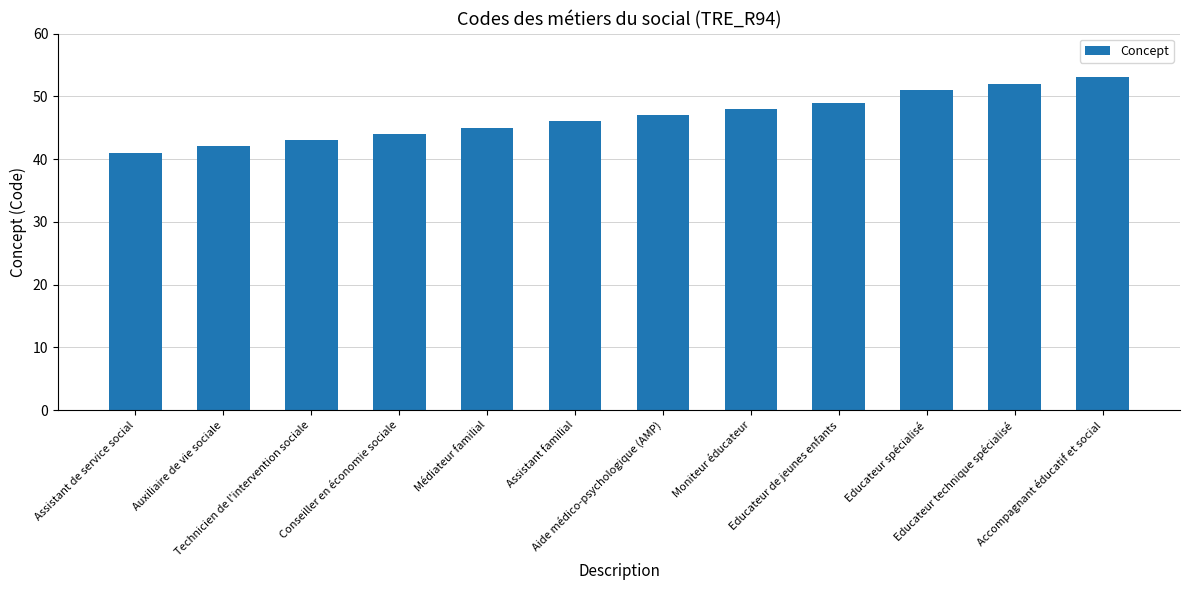

What is the minimum value shown in the chart?

41